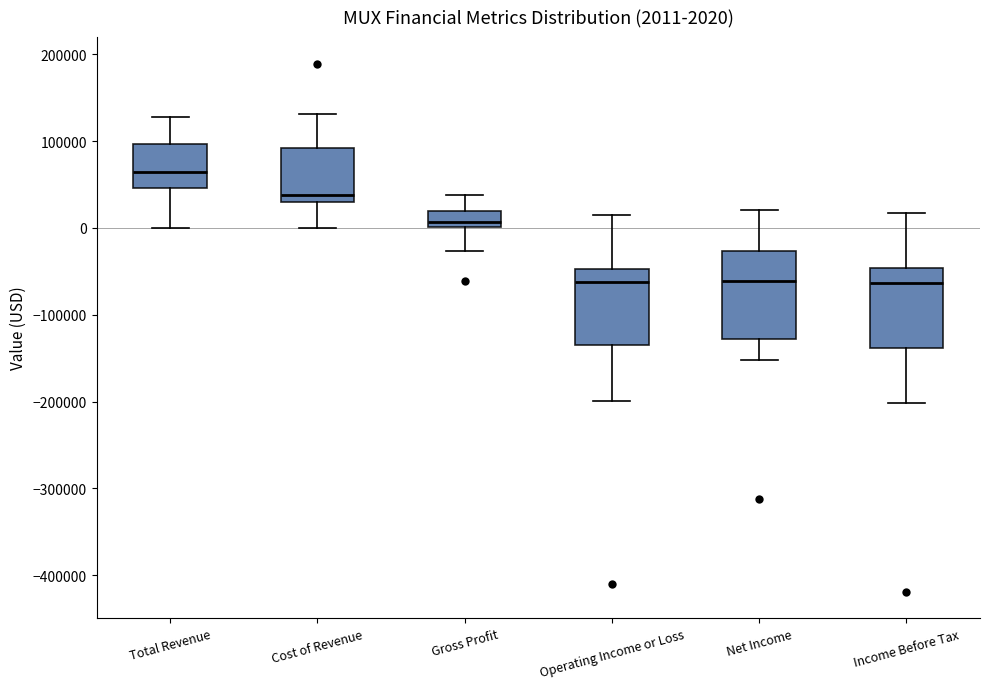

Which box has the highest median line?

Total Revenue